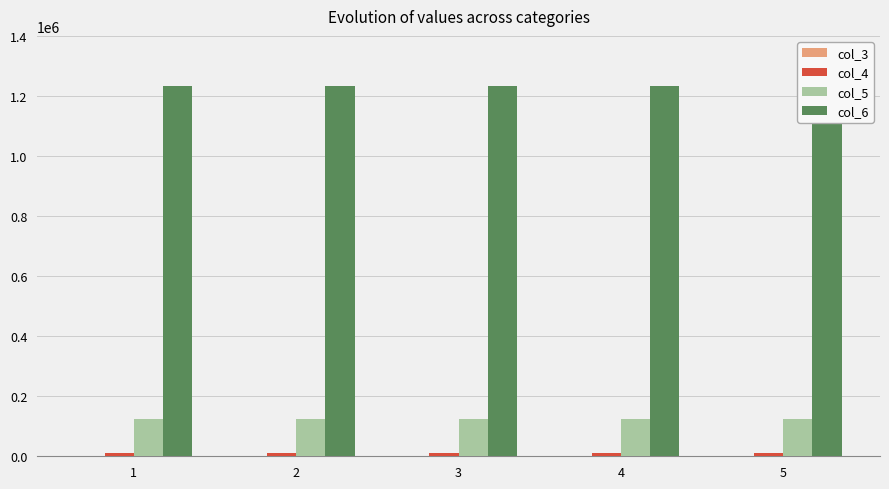

Reading left to right, what are all the values shown in this chart?

col_3: 1234	1234	1234	1234	1234
col_4: 12345	12345	12345	12345	12345
col_5: 123456	123456	123456	123456	123456
col_6: 1234567	1234567	1234567	1234567	1234567